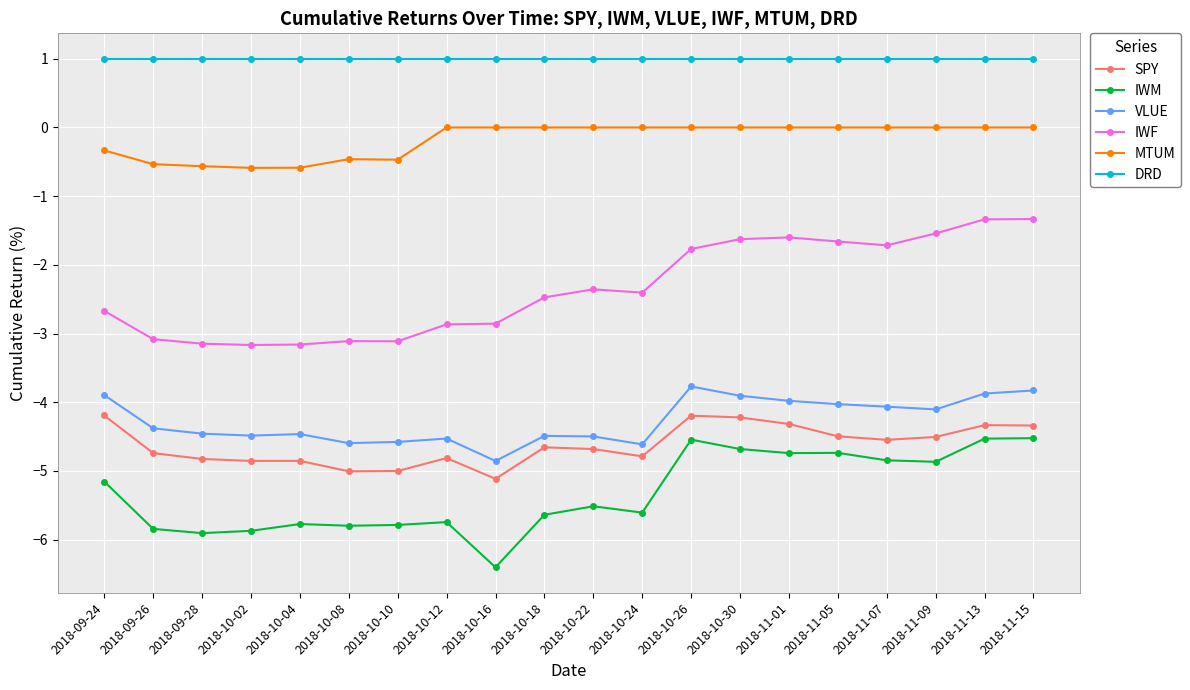

What is the minimum value shown in the chart?

-6.4